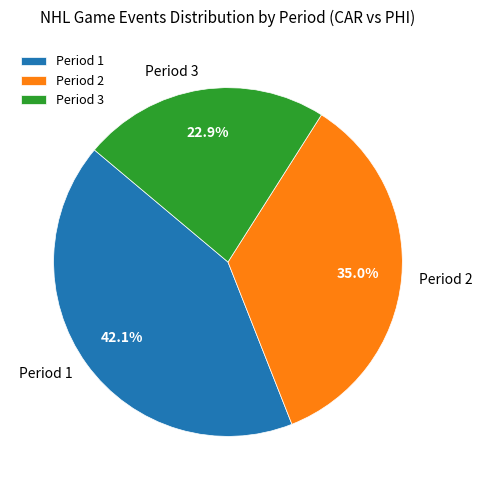

Between Period 3 and Period 1, which is larger?

Period 1